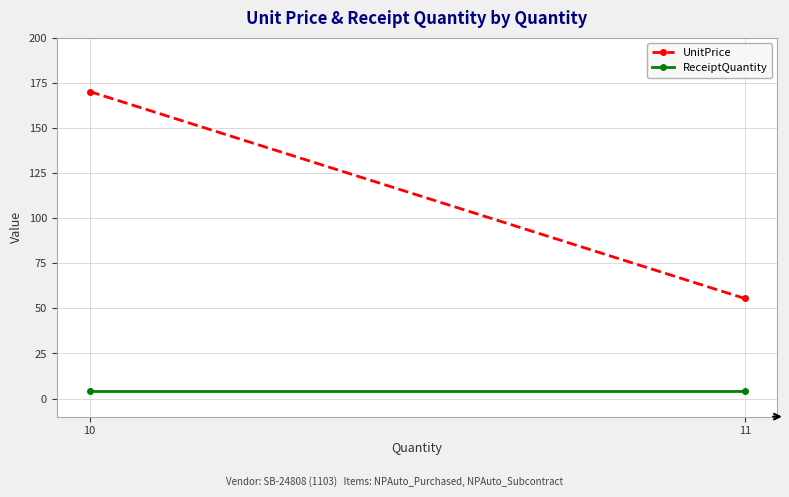

What is the value of the UnitPrice point at the 1st from the left?

170.2